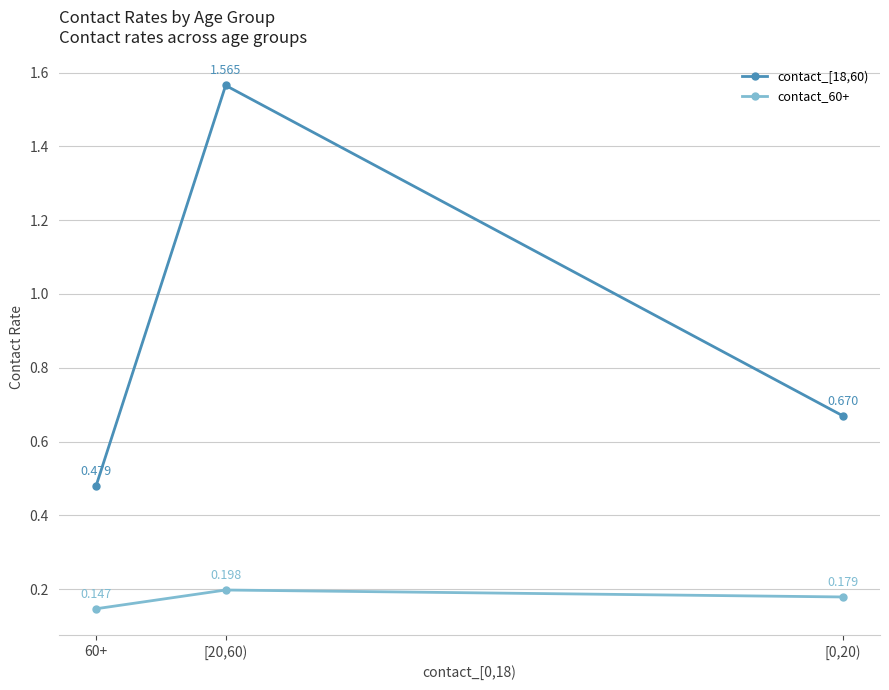

Does the chart have visible grid lines?

Yes